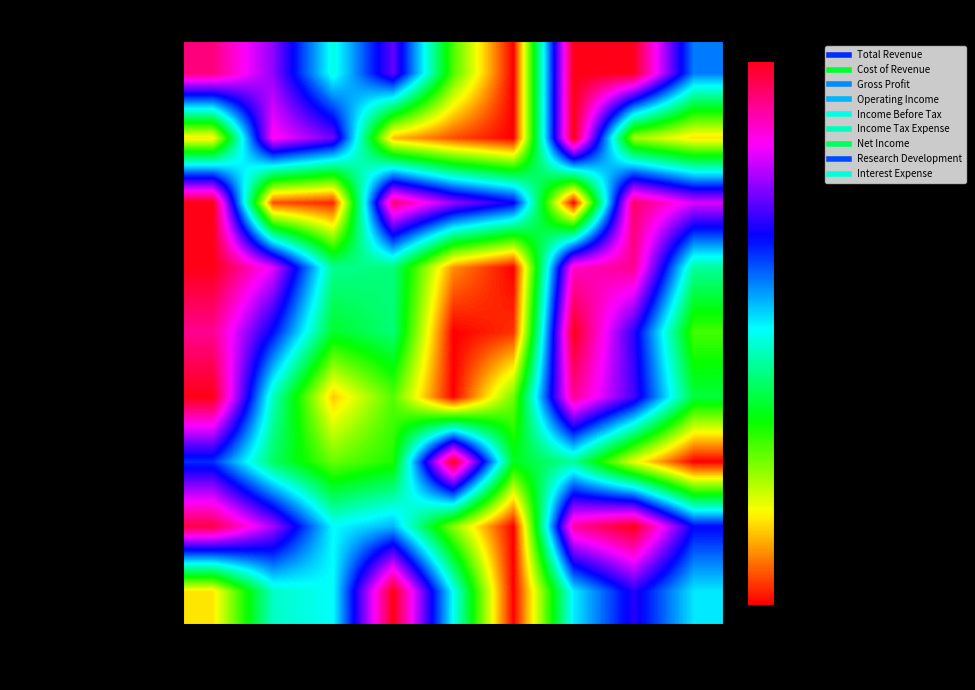

Reading left to right, list all the values displayed in this chart.

Total Revenue: 2019=0.9	2018=0.8	2017=0.5	2016=0.7	2015=0.3	2014=0.0	2013=1.0	2012=1.0	2011=0.6
Cost of Revenue: 2019=0.2	2018=0.9	2017=0.7	2016=0.1	2015=0.1	2014=0.0	2013=1.0	2012=0.2	2011=0.2
Gross Profit: 2019=1.0	2018=0.1	2017=0.0	2016=0.9	2015=0.8	2014=0.7	2013=0.0	2012=0.9	2011=0.8
Operating Income: 2019=1.0	2018=0.8	2017=0.4	2016=0.4	2015=0.1	2014=0.0	2013=0.9	2012=0.9	2011=0.4
Income Before Tax: 2019=0.9	2018=0.7	2017=0.4	2016=0.4	2015=0.0	2014=0.0	2013=1.0	2012=0.7	2011=0.3
Income Tax Expense: 2019=1.0	2018=0.5	2017=0.1	2016=0.3	2015=0.0	2014=0.3	2013=0.9	2012=0.7	2011=0.4
Net Income: 2019=0.6	2018=0.4	2017=0.3	2016=0.3	2015=1.0	2014=0.4	2013=0.4	2012=0.2	2011=0.0
Research Development: 2019=1.0	2018=0.8	2017=0.5	2016=0.6	2015=0.2	2014=0.0	2013=0.9	2012=1.0	2011=0.7
Interest Expense: 2019=0.2	2018=0.5	2017=0.5	2016=1.0	2015=0.5	2014=0.0	2013=0.5	2012=0.7	2011=0.5